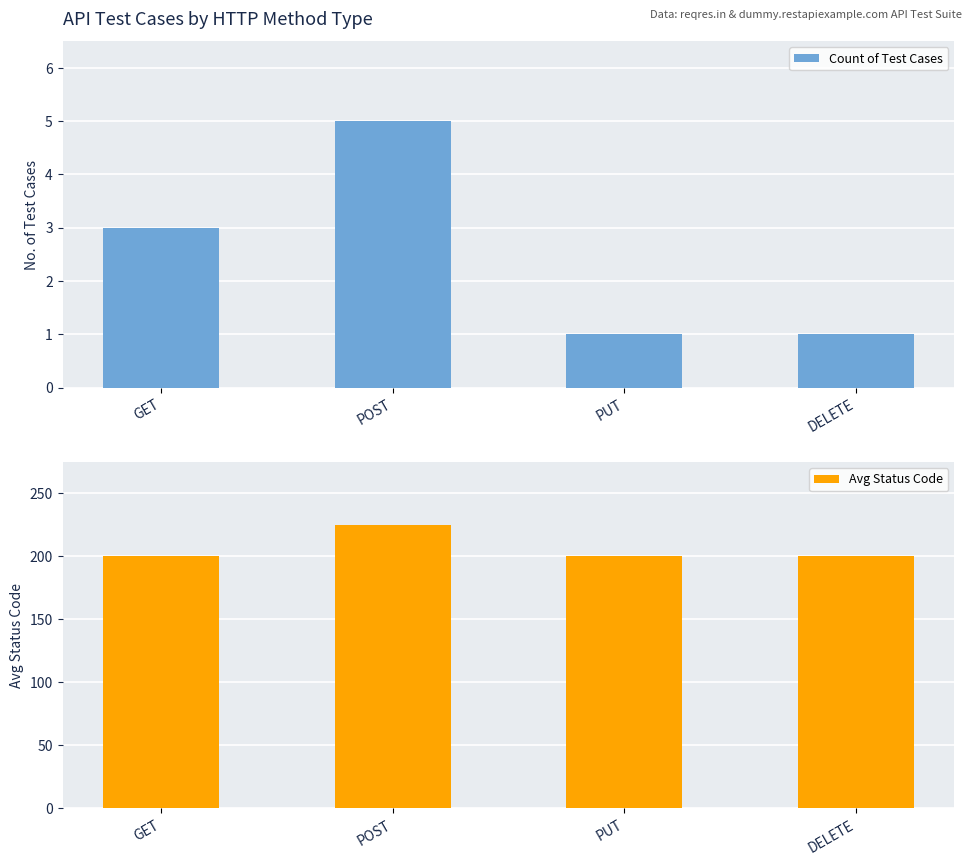

What is the lowest value of the Count of Test Cases series?

1